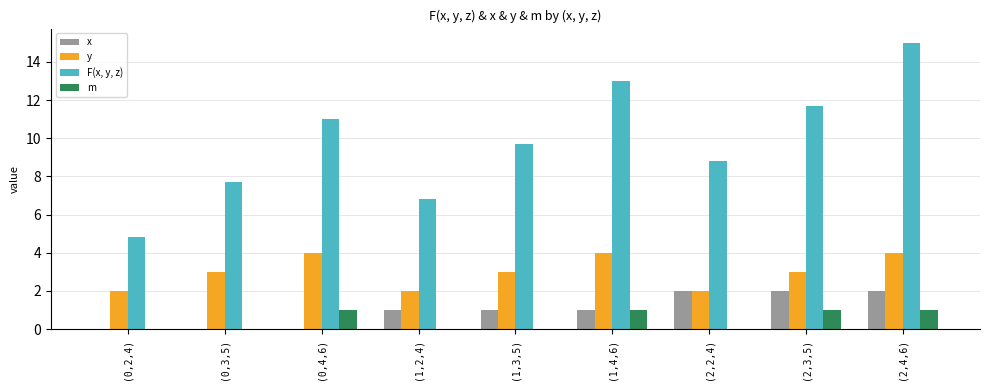

Reading left to right, what are all the values shown in this chart?

x: 0.0	0.0	0.0	1.0	1.0	1.0	2.0	2.0	2.0
y: 2.0	3.0	4.0	2.0	3.0	4.0	2.0	3.0	4.0
F(x, y, z): 4.8	7.7	11.0	6.8	9.7	13.0	8.8	11.7	15.0
m: 0.0	0.0	1.0	0.0	0.0	1.0	0.0	1.0	1.0